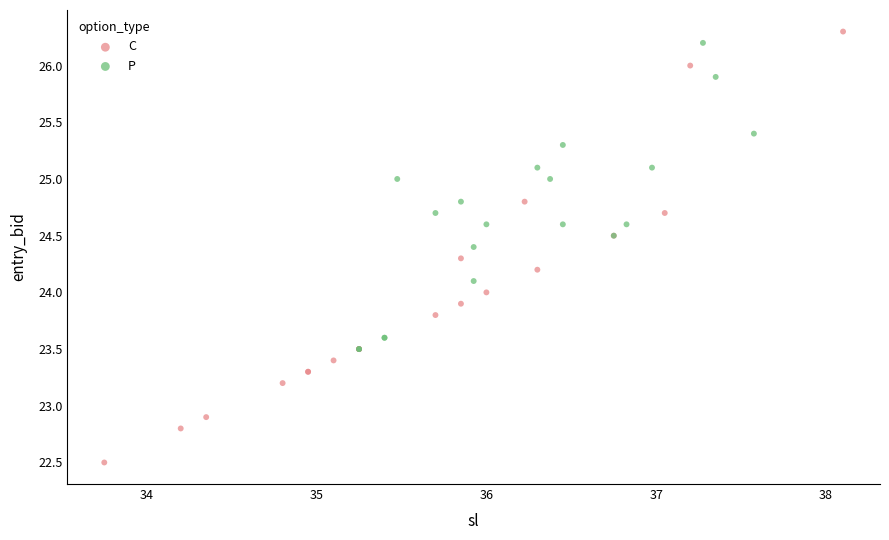

Which series has the widest spread of Y values?

C